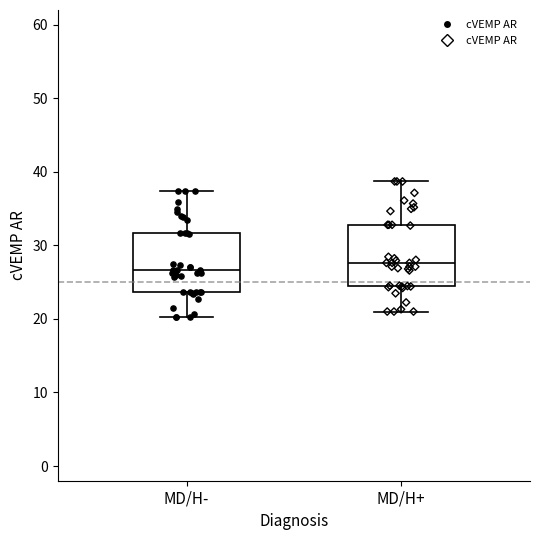

Reading left to right, transcribe this box plot: for each box, give where its median line is, the range the box spans, and where its two whiskers end, as read against the y-axis. The values are not printed on the chart, so give them approximately, as read against the axis.

MD/H-: median 27, box 24 to 32, whiskers 20 to 37
MD/H+: median 28, box 24 to 33, whiskers 21 to 39